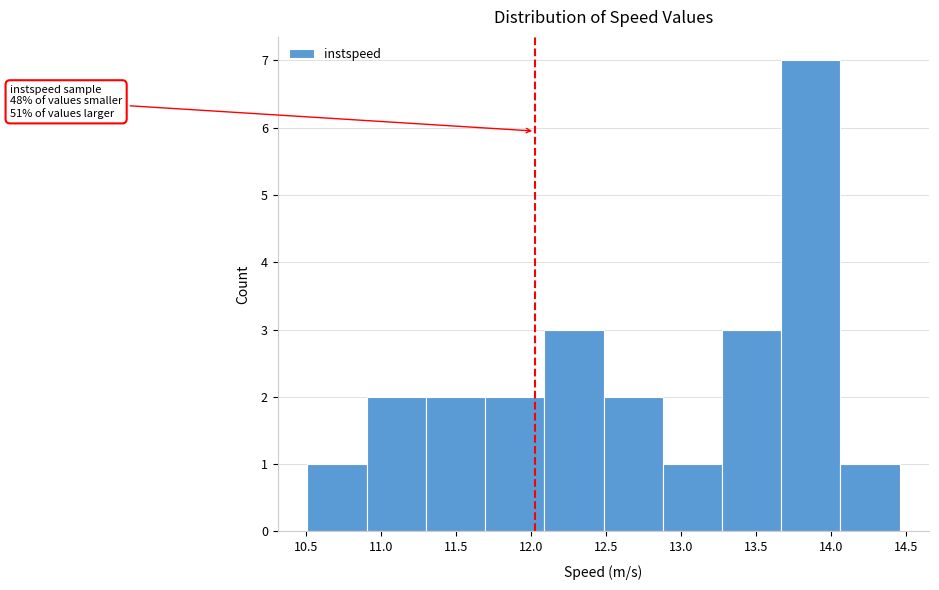

Which range on the x-axis has the tallest bar?

13.65 to 14.05